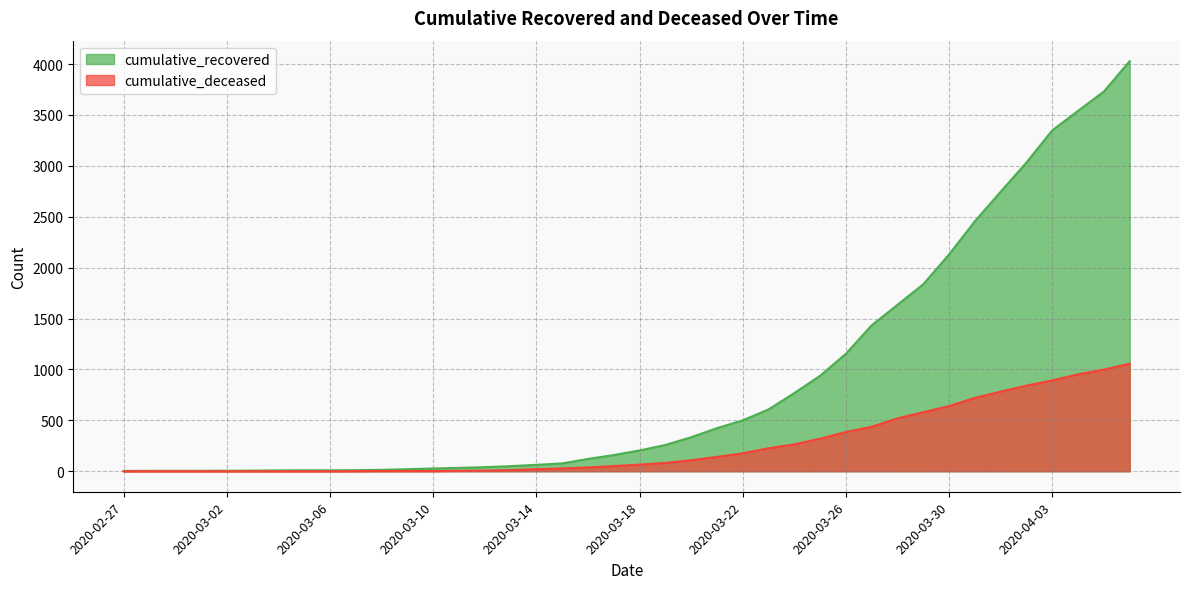

True or false: cumulative_deceased has more than 2 interior local peaks.

False